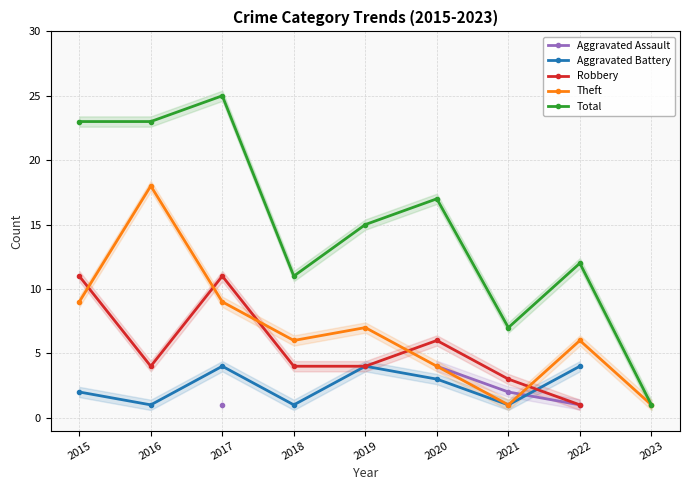

At 2022, list the series in order from smallest to largest.

Aggravated Assault, Robbery, Aggravated Battery, Theft, Total